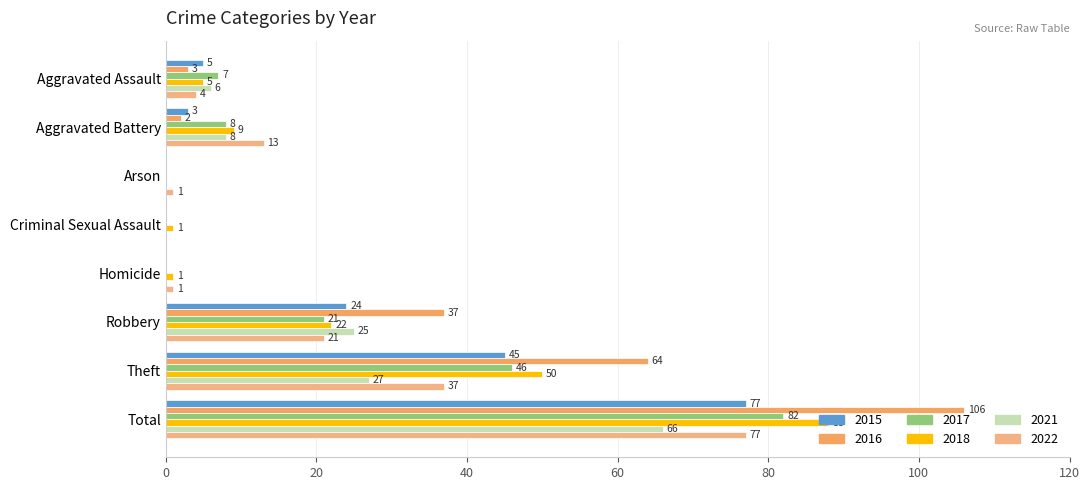

Which series has the largest range (max minus min)?

2016